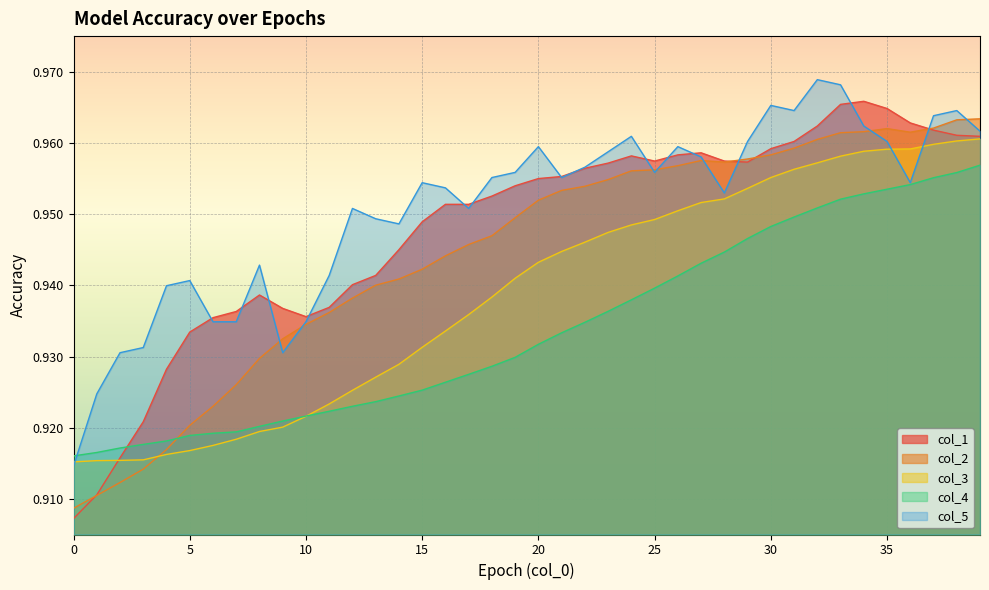

List the series in order of their overall mean, lowest first.

col_4, col_3, col_2, col_1, col_5